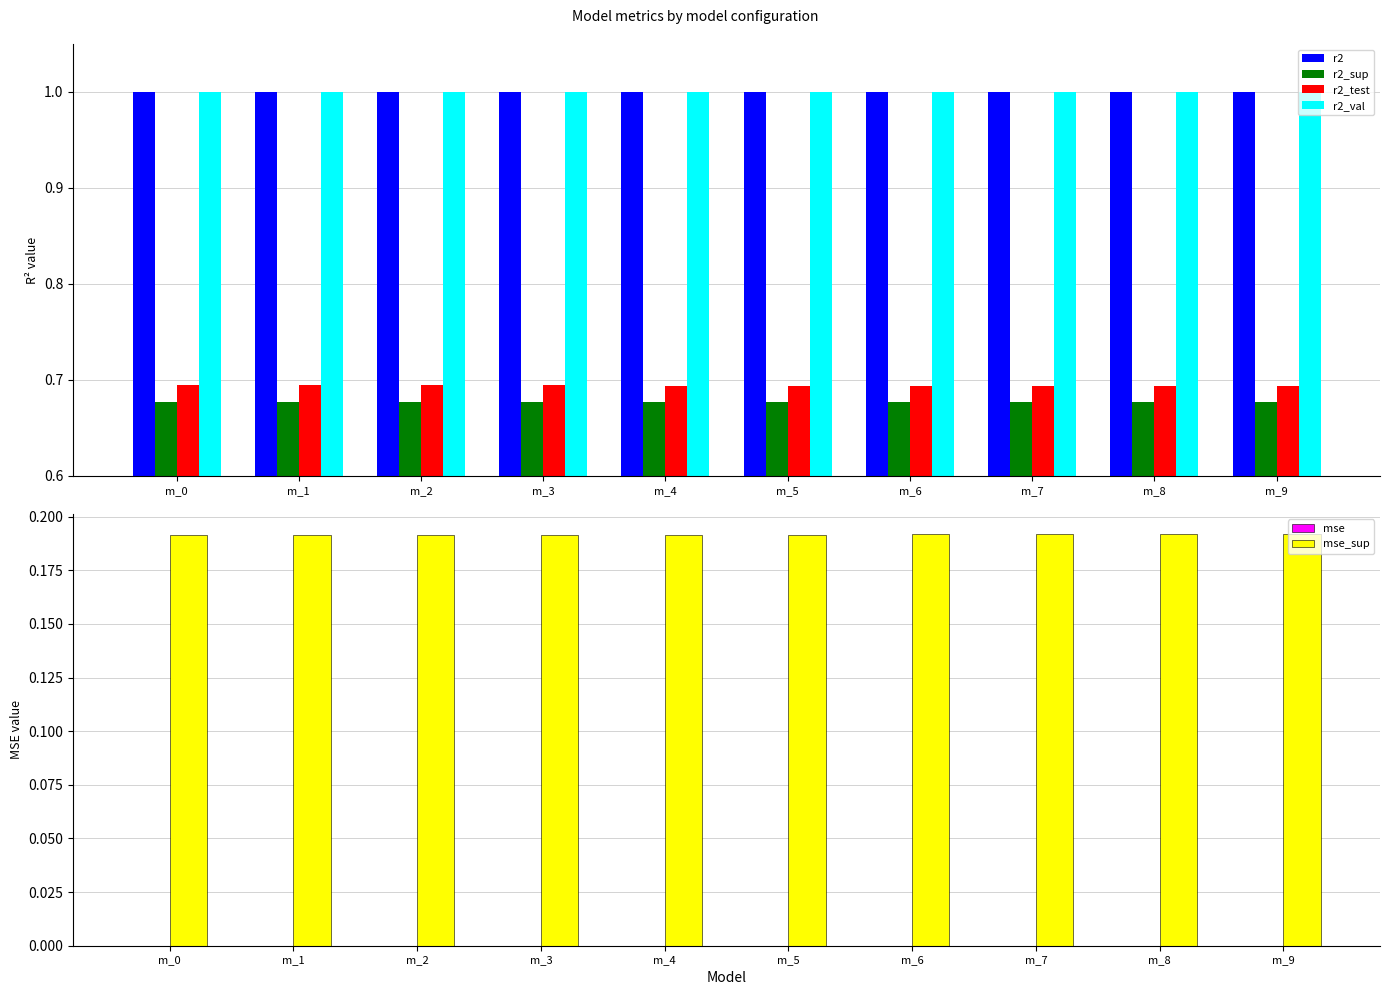

At which category is the sum across all series the highest?

m_0